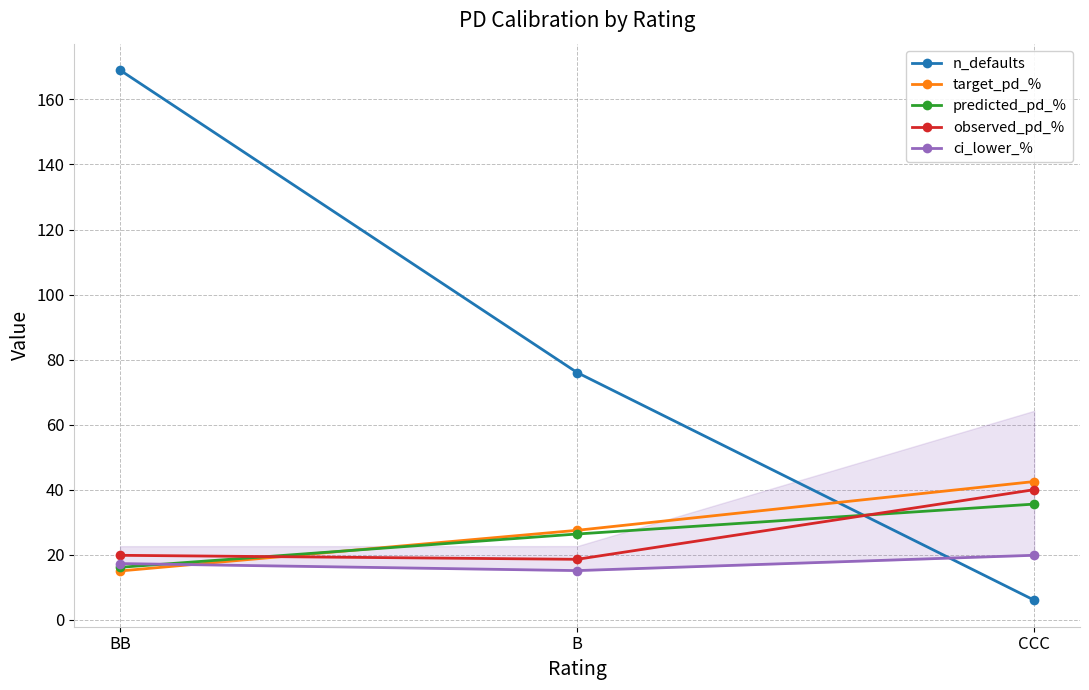

Reading right to left, extract all data points from this chart.

n_defaults: 6.0	76.0	169.0
target_pd_%: 42.5	27.5	15.0
predicted_pd_%: 35.6	26.4	16.1
observed_pd_%: 40.0	18.6	19.8
ci_lower_%: 19.8	15.1	17.3